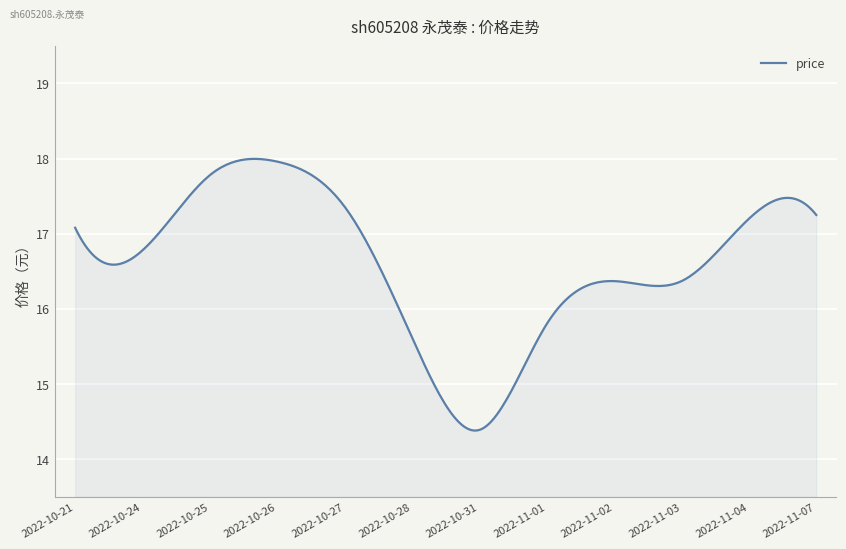

What is the greatest value displayed?

18.0